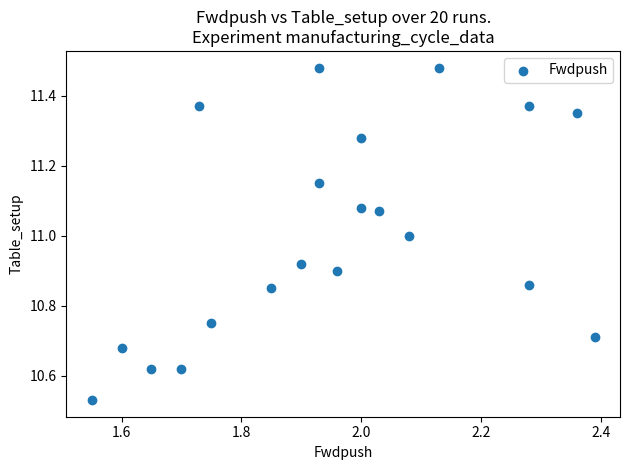

What is the range of X values (max minus min)?

0.8